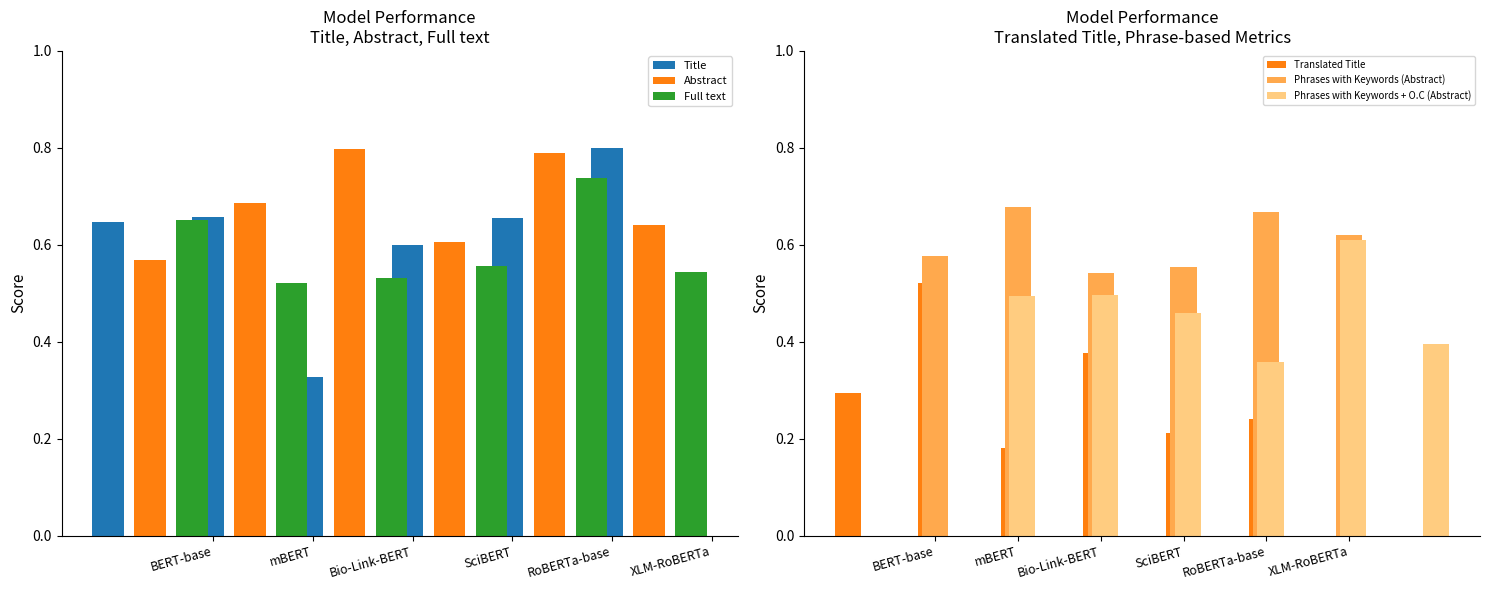

What is the sum of all Abstract values?

4.1